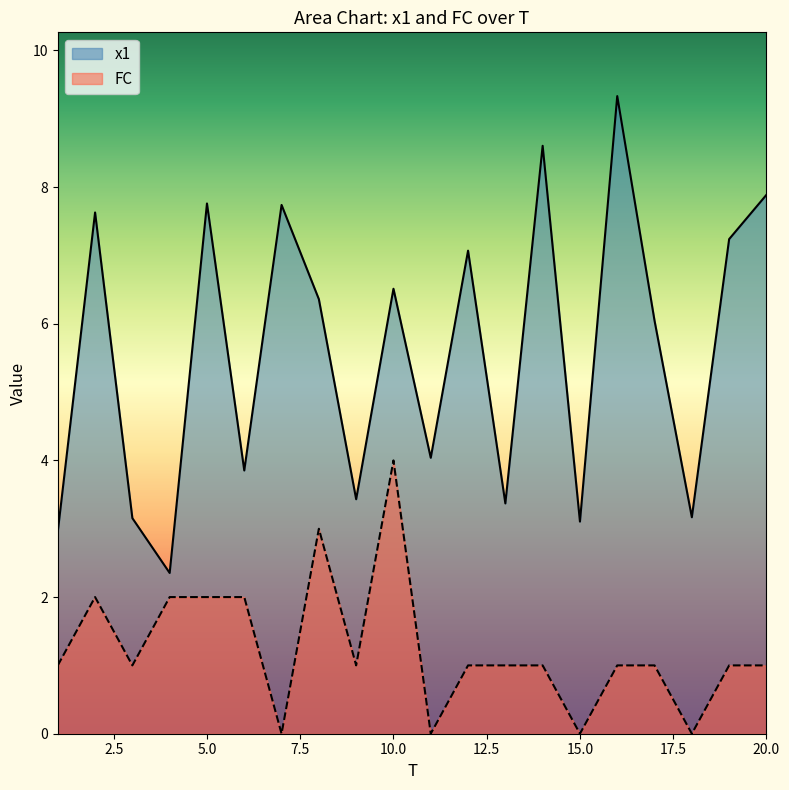

What is the difference between the maximum and second lowest values in the FC series?

4.0